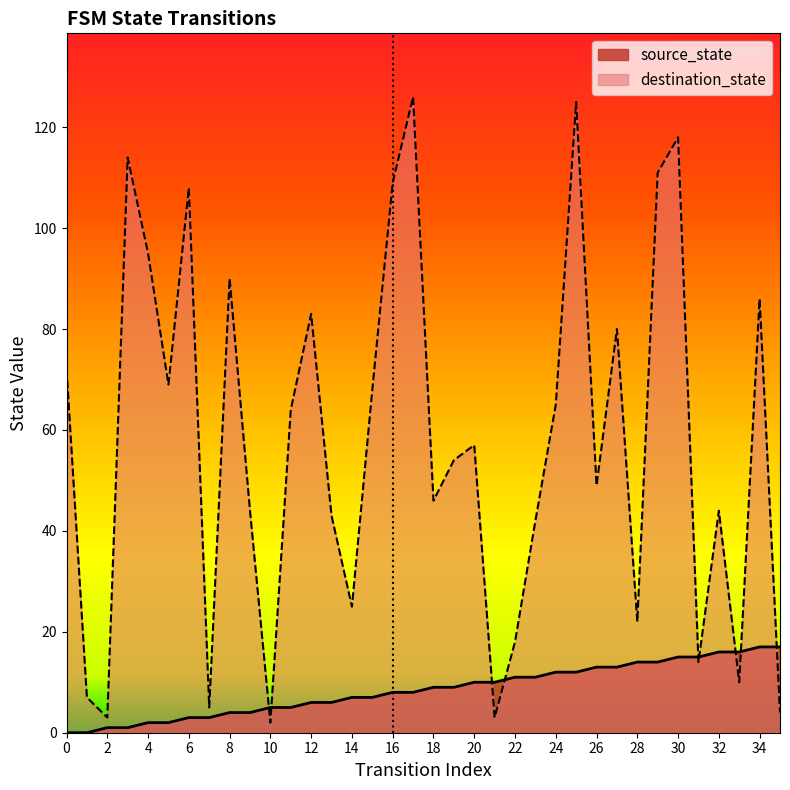

What is the sum of all source_state values?

306